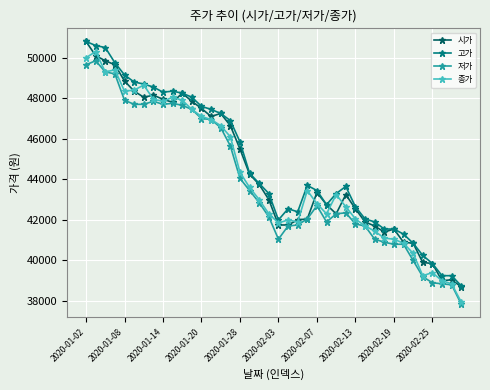

At how many categories does at least one series exceed 39613?

37